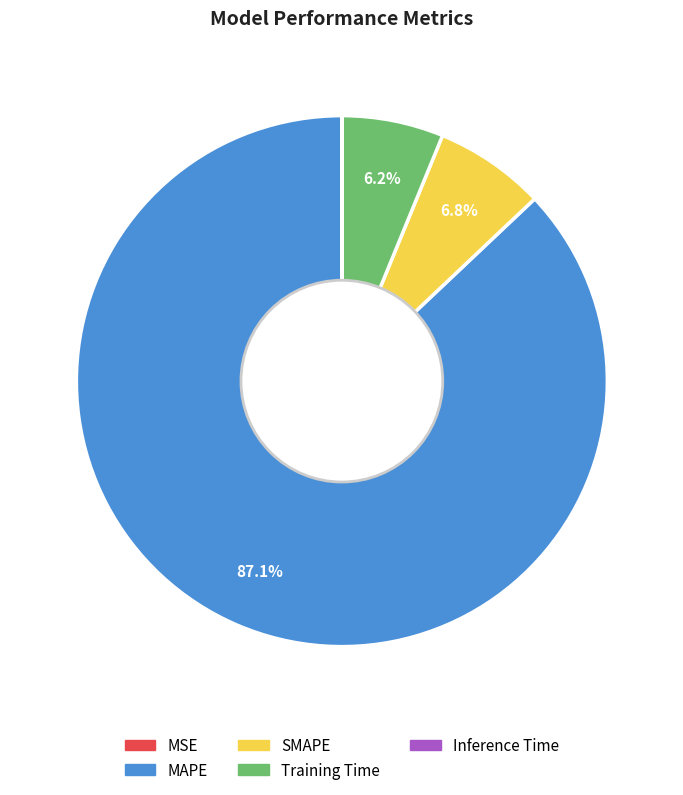

How much of the chart is everything except Training Time?

93.8%